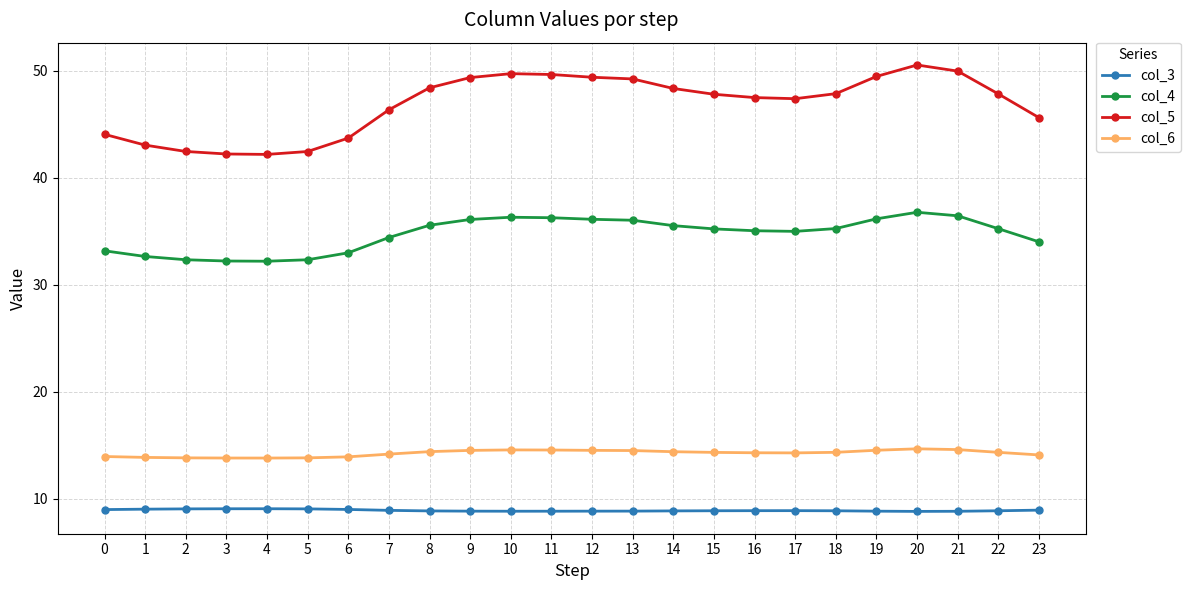

What is the sum of the col_5 values at 2 and 18?

90.3